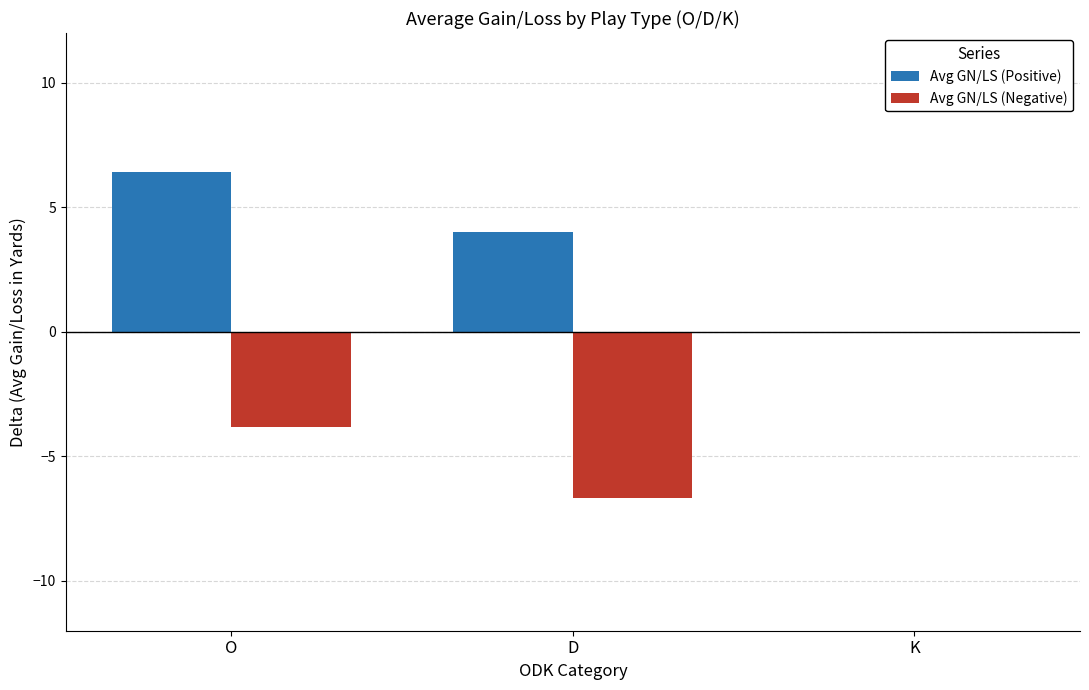

What is the sum of all Avg GN/LS (Positive) values?

10.4